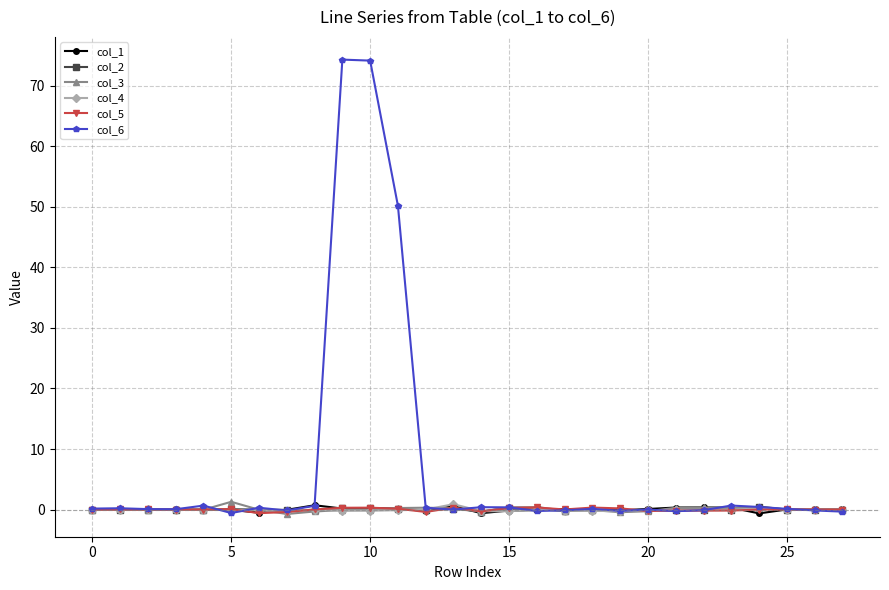

Which series has the largest range (max minus min)?

col_6